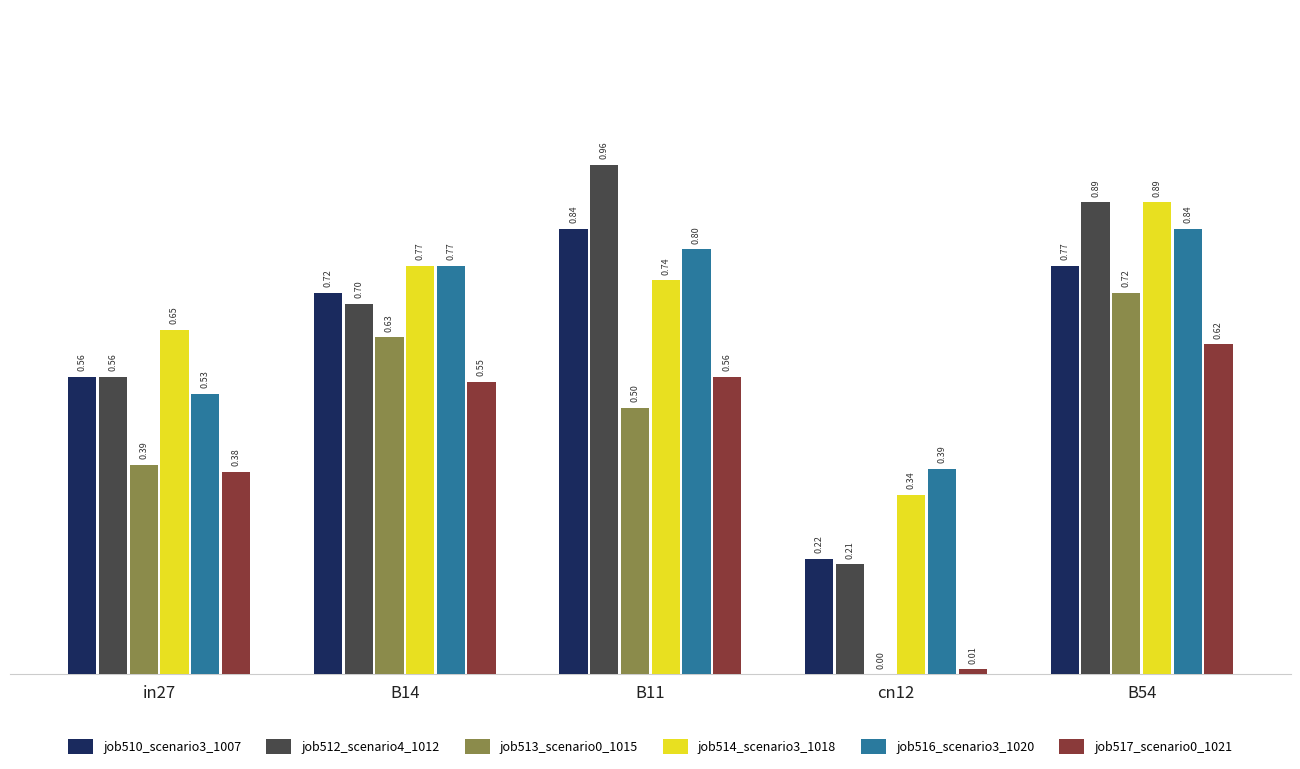

Where is job510_scenario3_1007 nearest to the value 0?

cn12